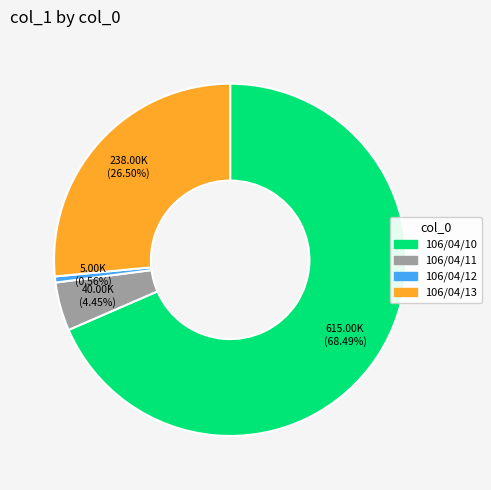

To the nearest percent, what is the average slice percentage?

25%